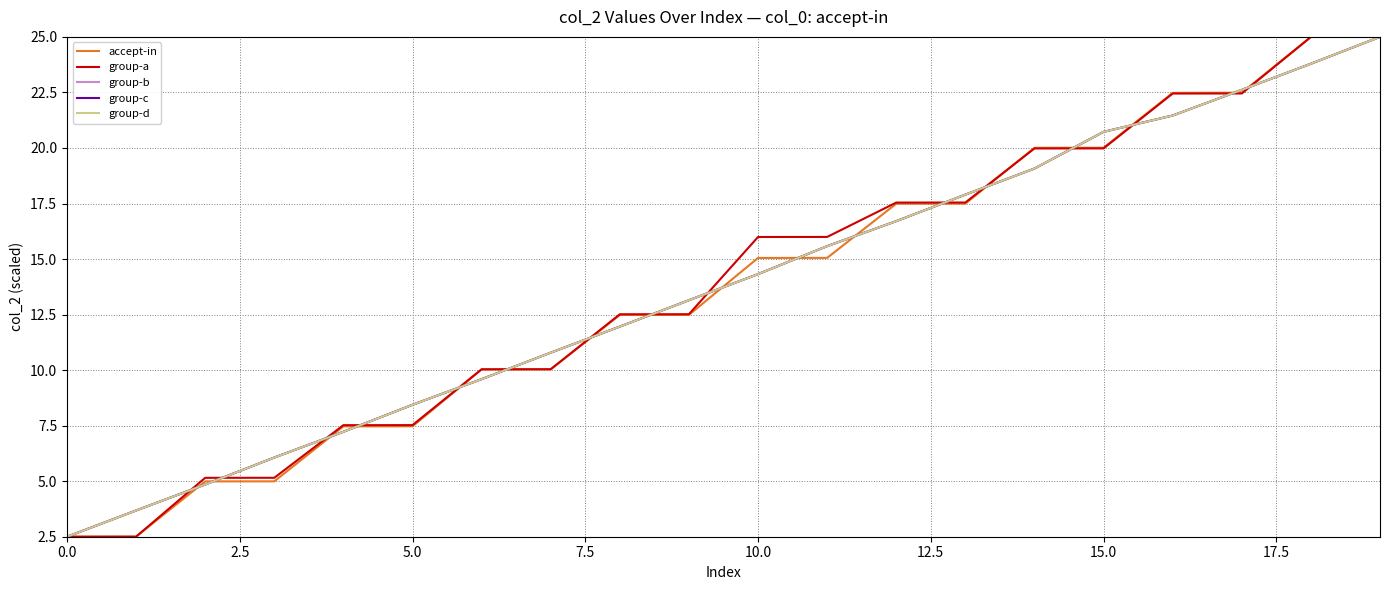

Reading right to left, what are all the values shown in this chart?

accept-in: 25.0	25.0	22.5	22.5	20.0	20.0	17.5	17.5	15.1	15.0	12.5	12.5	10.0	10.0	7.5	7.5	5.0	5.0	2.5	2.5
group-a: 25.0	25.0	22.5	22.5	20.0	20.0	17.5	17.5	16.0	16.0	12.5	12.5	10.0	10.0	7.5	7.5	5.2	5.2	2.5	2.5
group-b: 25.0	23.8	22.6	21.5	20.7	19.1	17.9	16.7	15.6	14.3	13.1	12.0	10.8	9.6	8.4	7.2	6.1	4.9	3.7	2.5
group-c: 25.0	23.8	22.6	21.5	20.7	19.1	17.9	16.7	15.6	14.3	13.1	12.0	10.8	9.6	8.4	7.2	6.1	4.9	3.7	2.5
group-d: 25.0	23.8	22.6	21.5	20.7	19.1	17.9	16.7	15.6	14.3	13.1	12.0	10.8	9.6	8.4	7.2	6.1	4.8	3.7	2.5